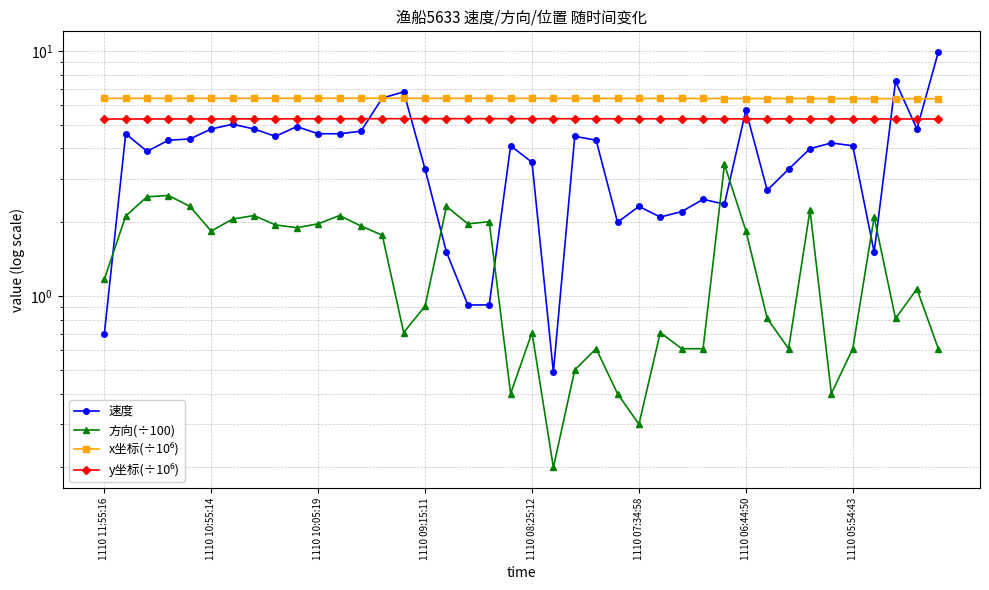

What is the sum of all x坐标(÷10⁶) values?

255.8